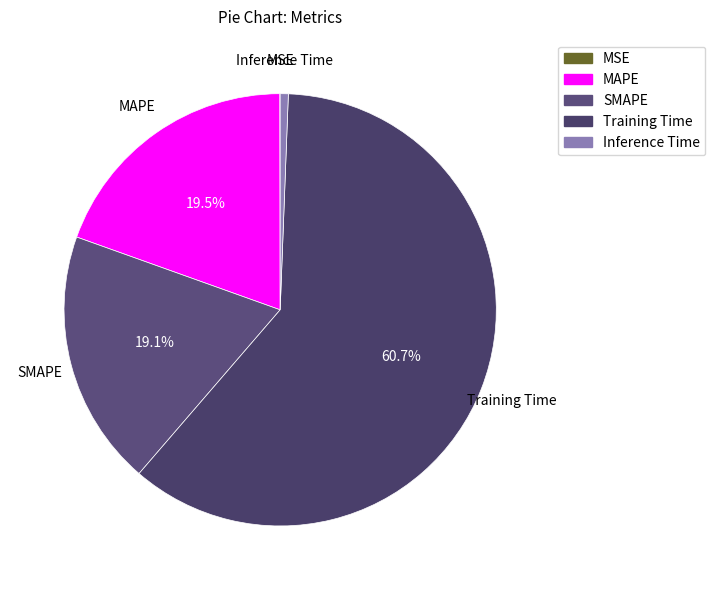

Is it true that SMAPE is 10% of the pie?

False